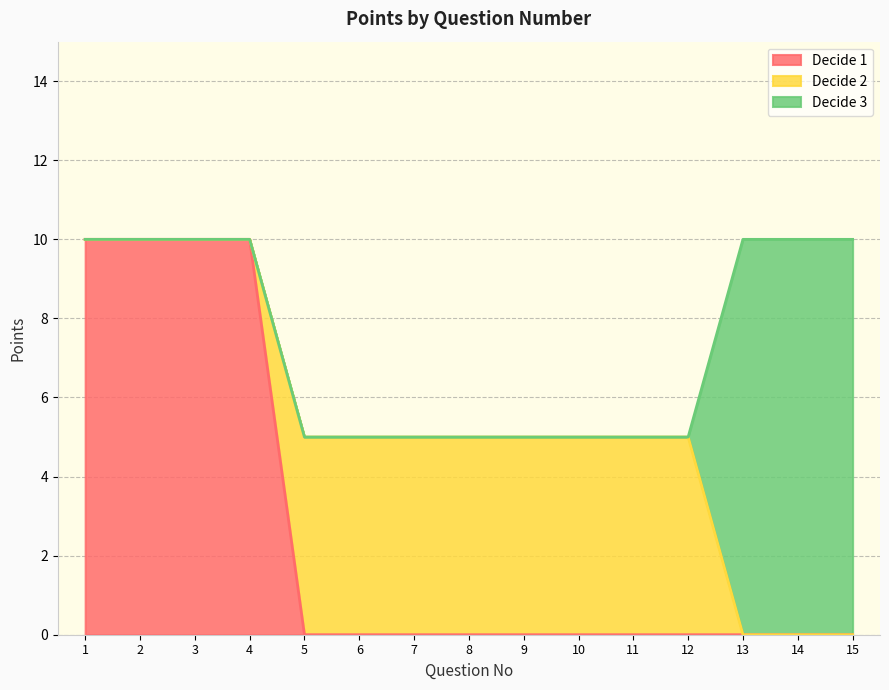

True or false: Decide 1 has a value of 0 at 5.

True